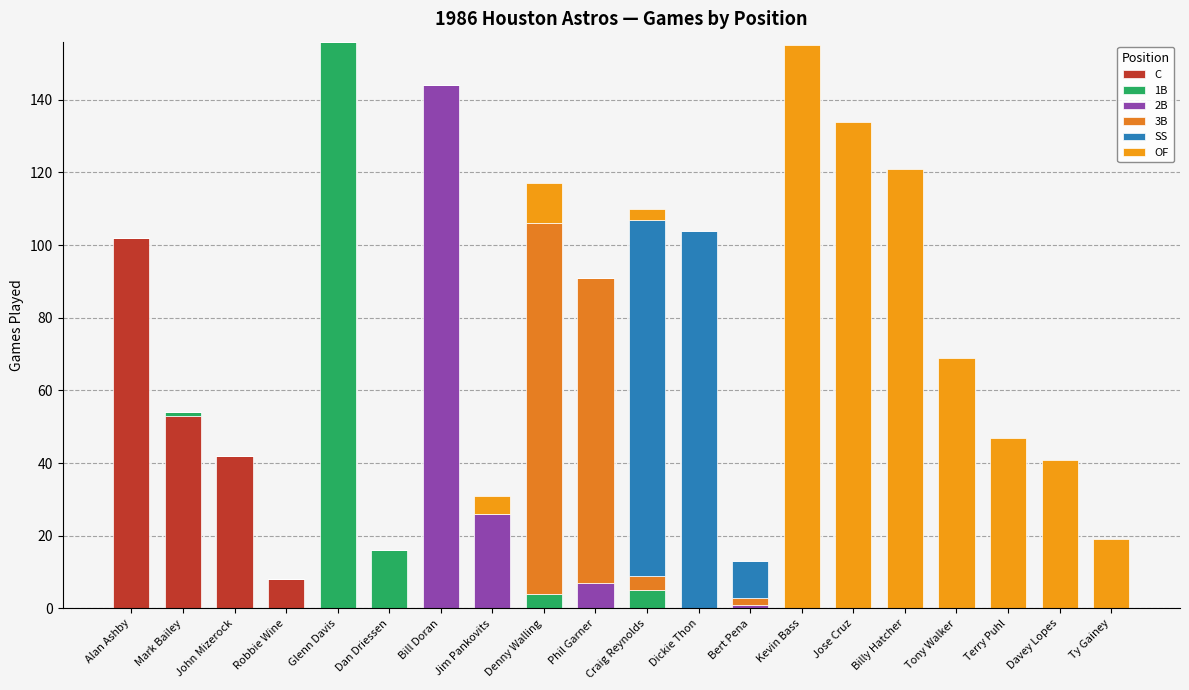

What is the label of the 19th bar from the right?

Mark Bailey